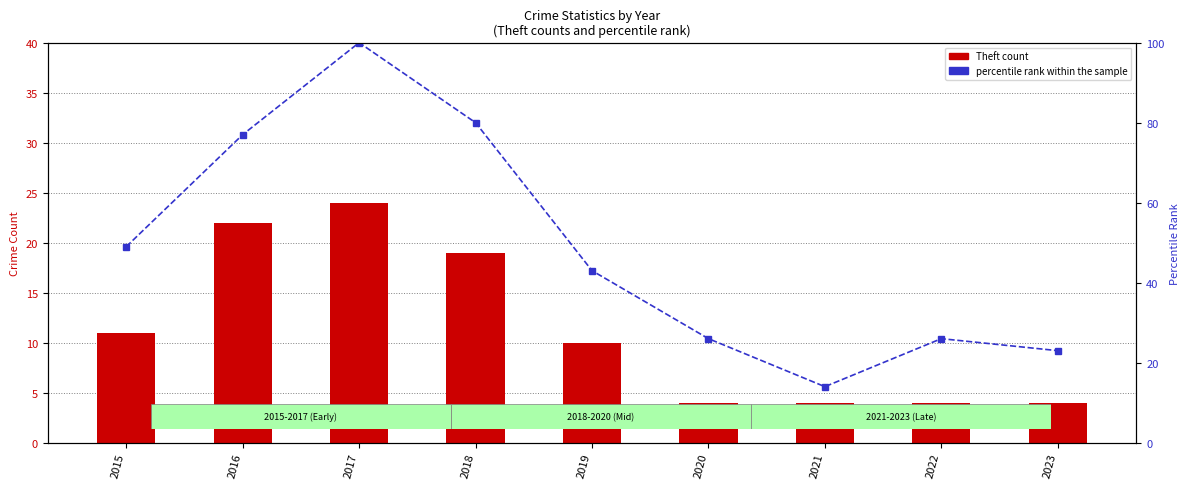

Are the bars grouped side by side (vs. stacked)?

Yes